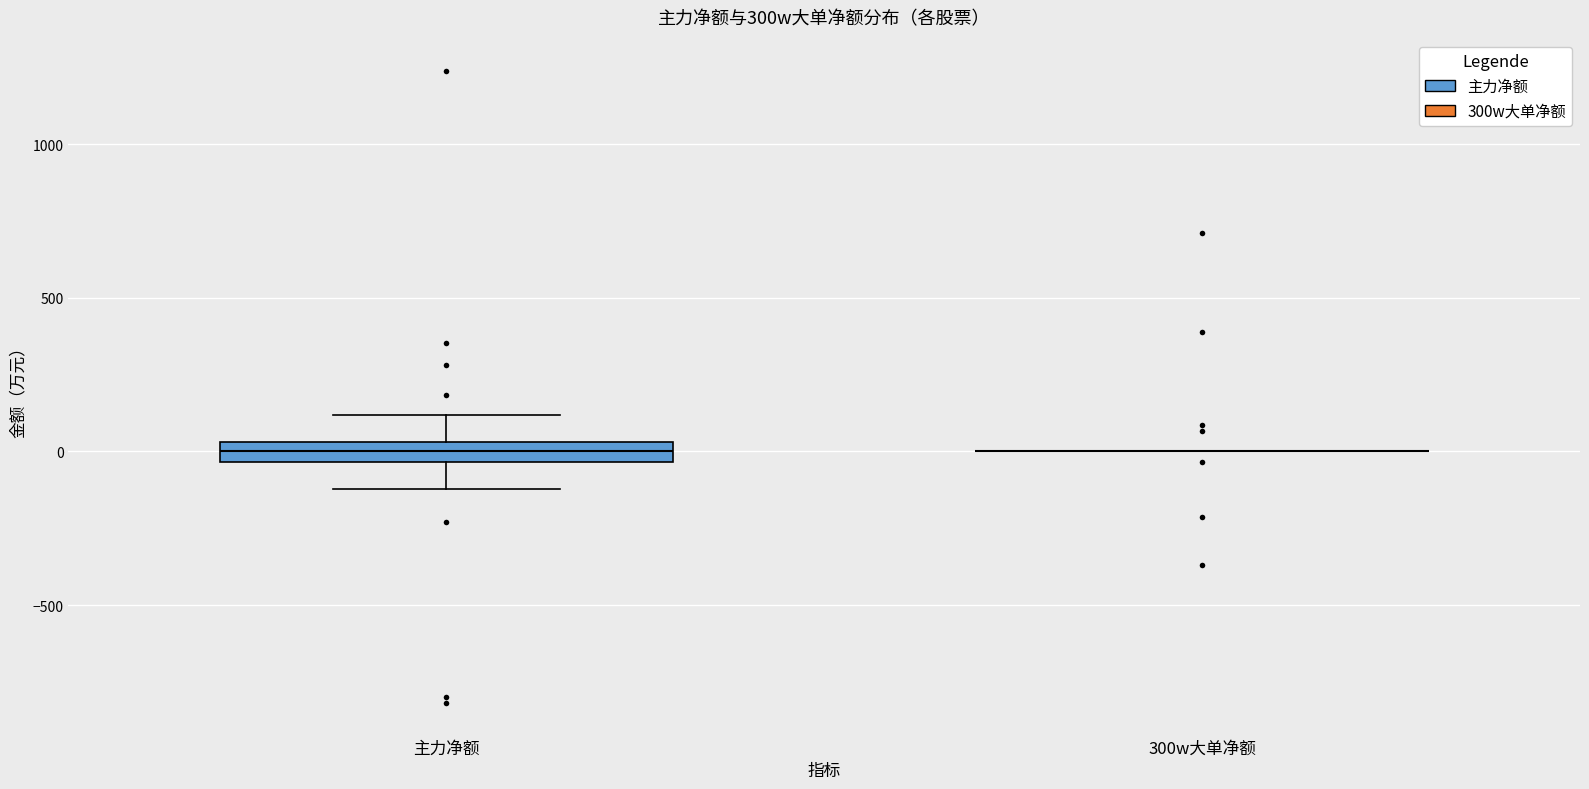

Which box is the tallest, from its lower edge to its upper edge?

主力净额